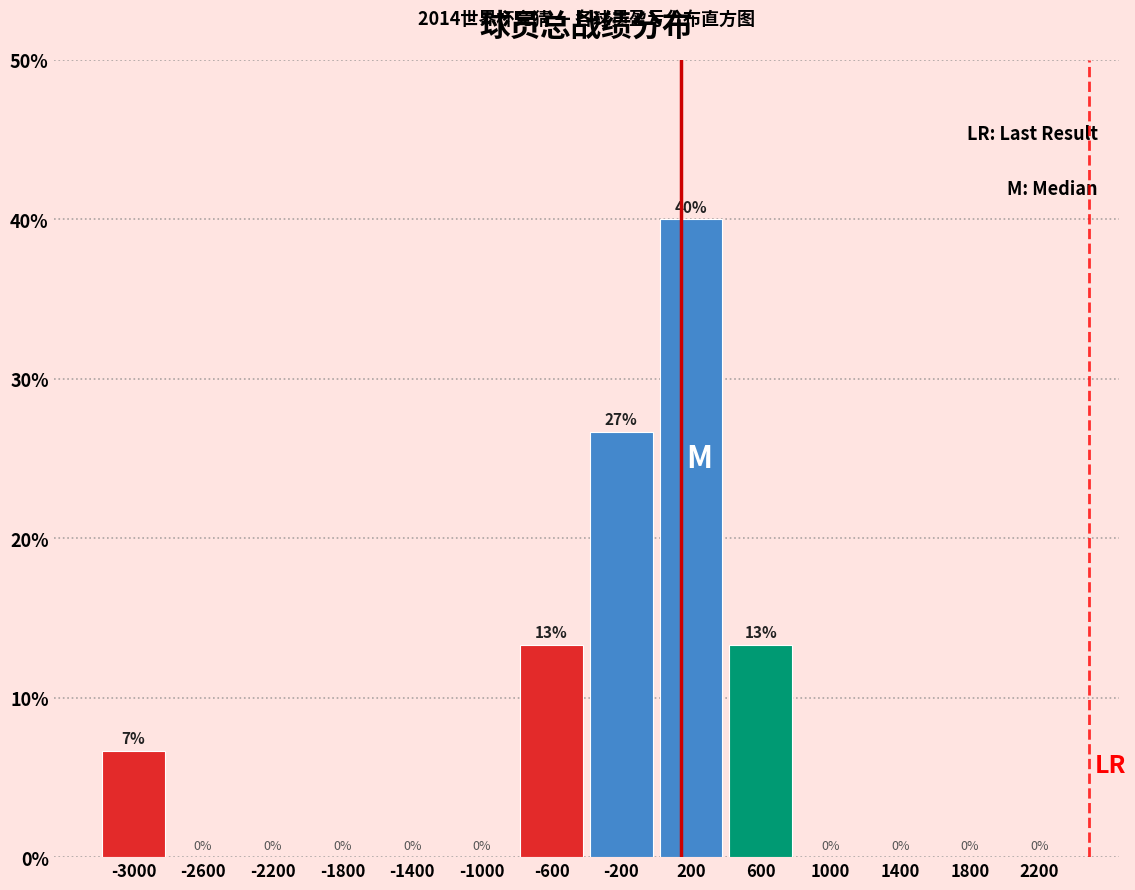

Over which range of the x-axis is the bar tallest?

0 to 400